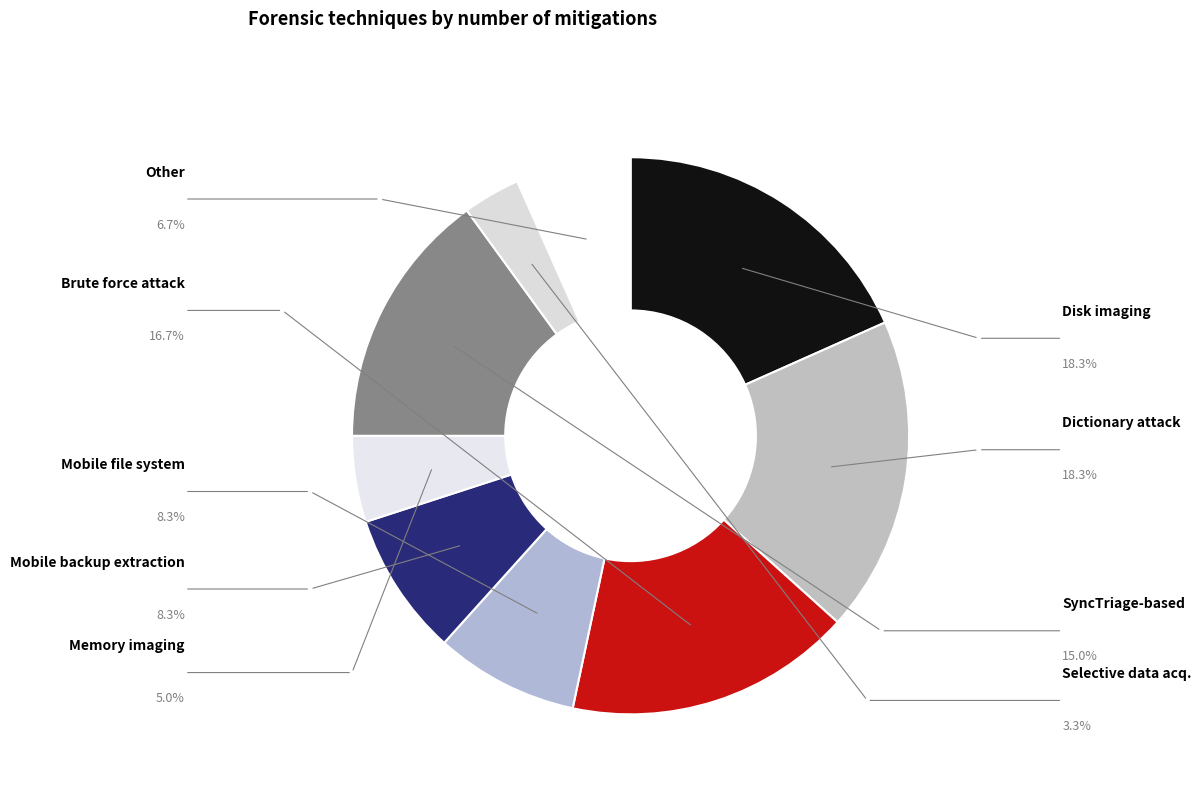

Rank the categories by value from lowest to highest.

Selective data acquisition, Memory imaging, Other, Mobile file system extraction, Mobile backup extraction, SyncTriage-based approach, Brute force attack, Disk imaging, Dictionary attack